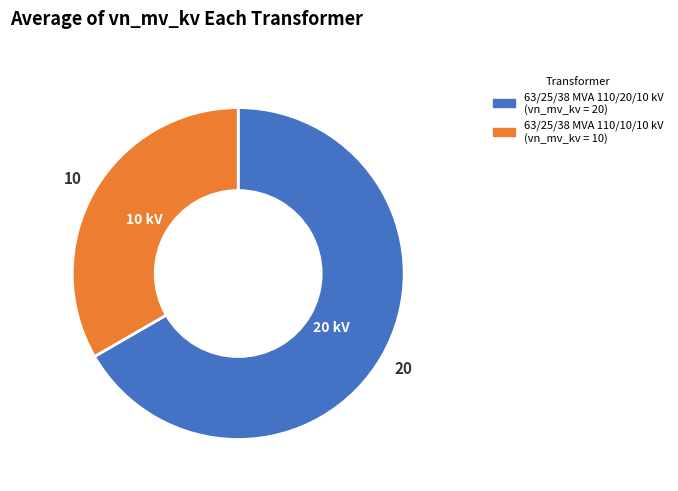

Which slice is the largest?

63/25/38 MVA 110/20/10 kV